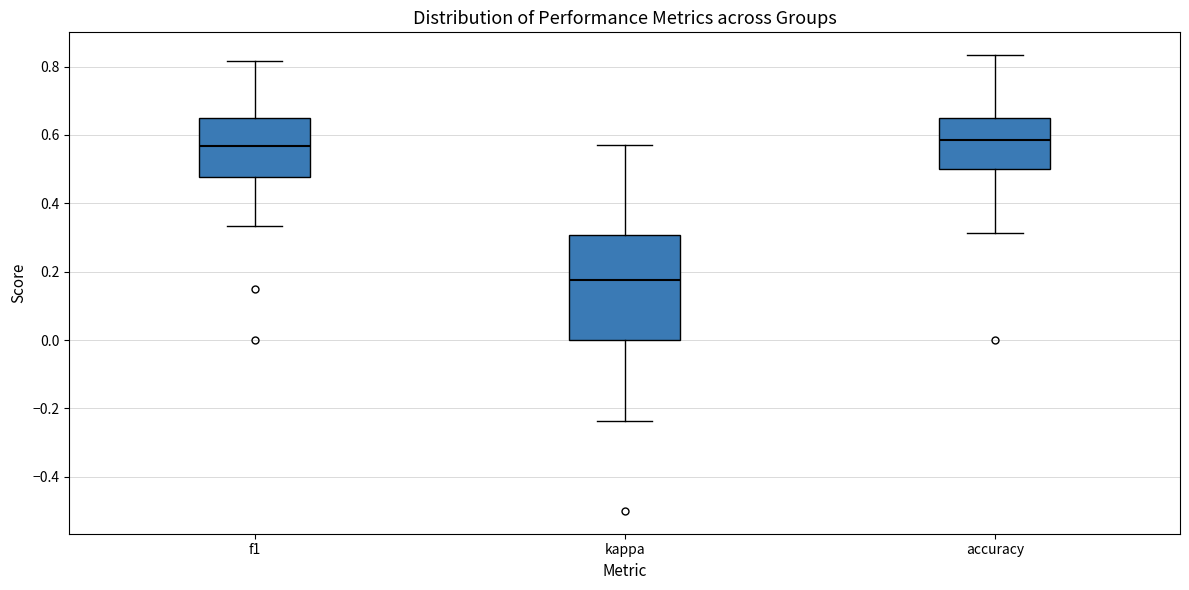

Reading left to right, read every box against the y-axis: the position of its median line, the range the box covers, and the ends of its whiskers. The values are not printed on the chart, so give them approximately, as read against the axis.

f1: median 0.56, box 0.48 to 0.64, whiskers 0.34 to 0.82
kappa: median 0.18, box 0.00 to 0.30, whiskers -0.24 to 0.58
accuracy: median 0.58, box 0.50 to 0.66, whiskers 0.32 to 0.84